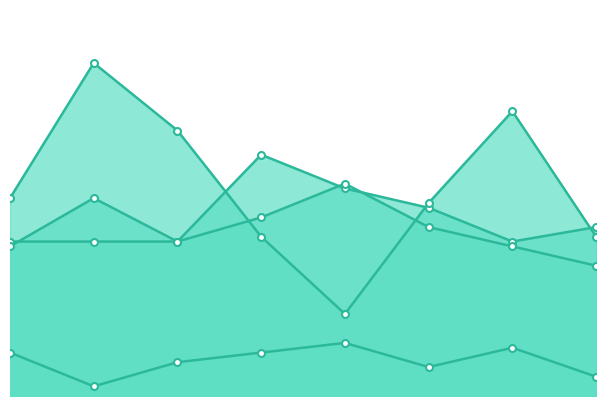

How many values in the Robbery series are below 41?

4